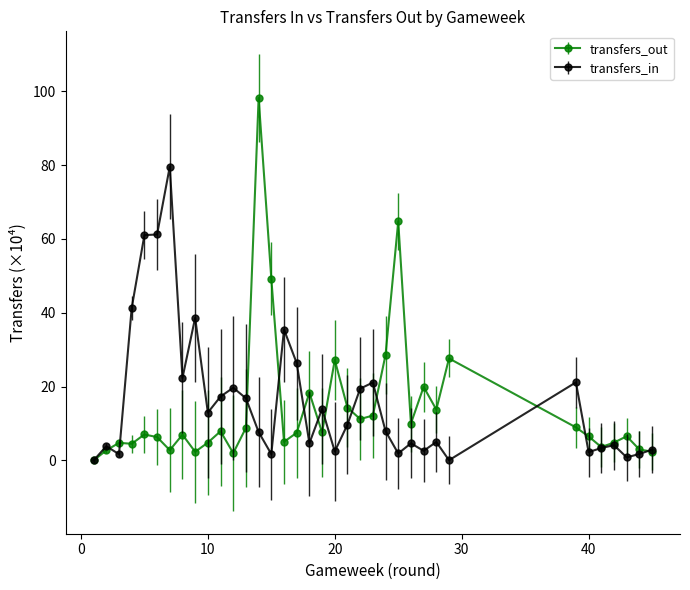

What is the value of the transfers_in point at the 23rd from the left?

21.1